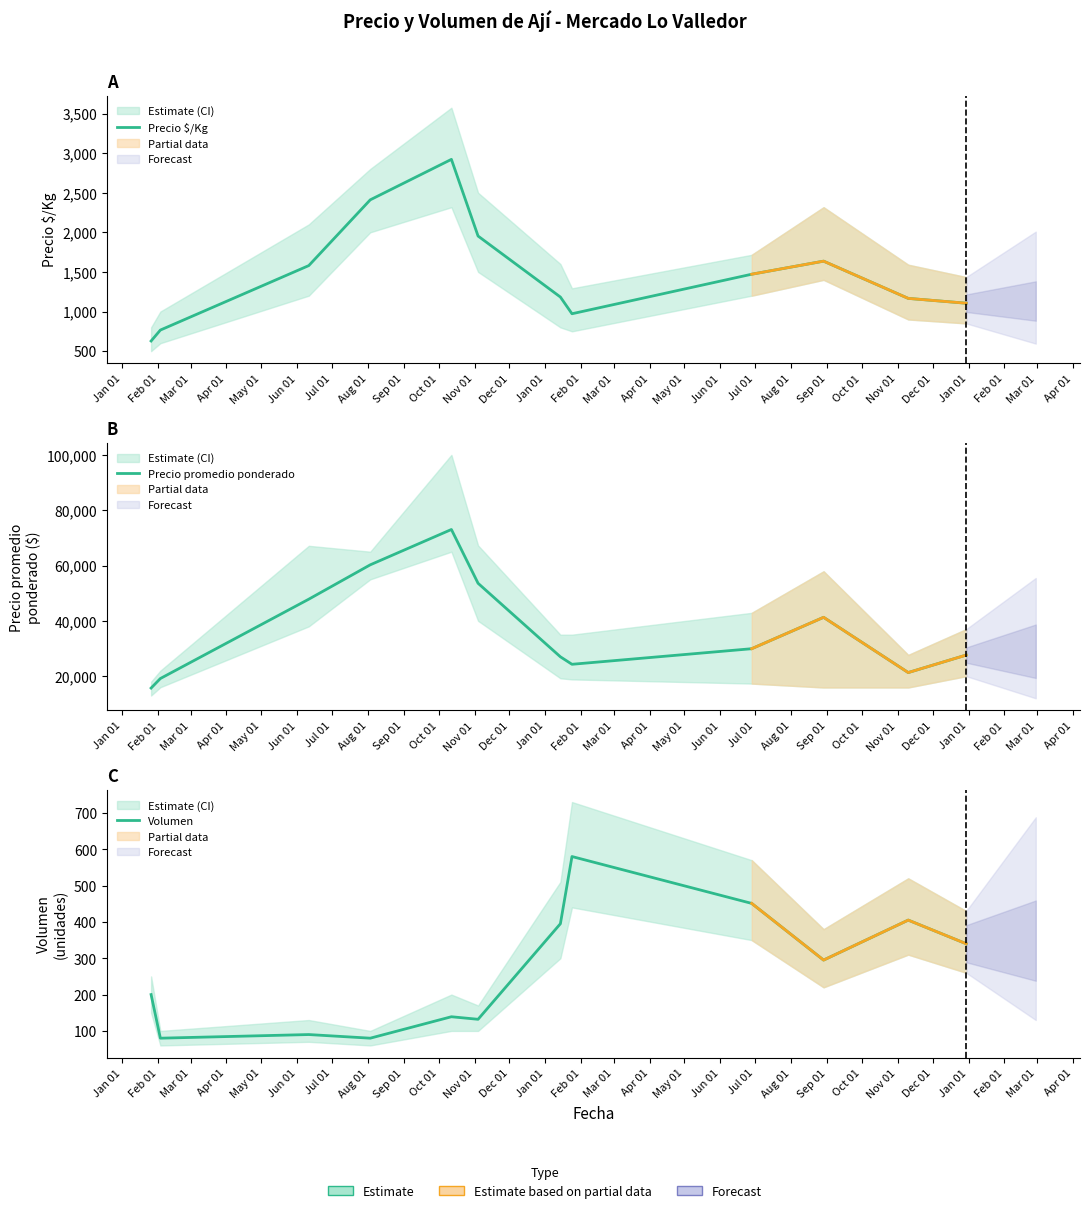

True or false: Volumen has a value of 405 at Nov 01.

True